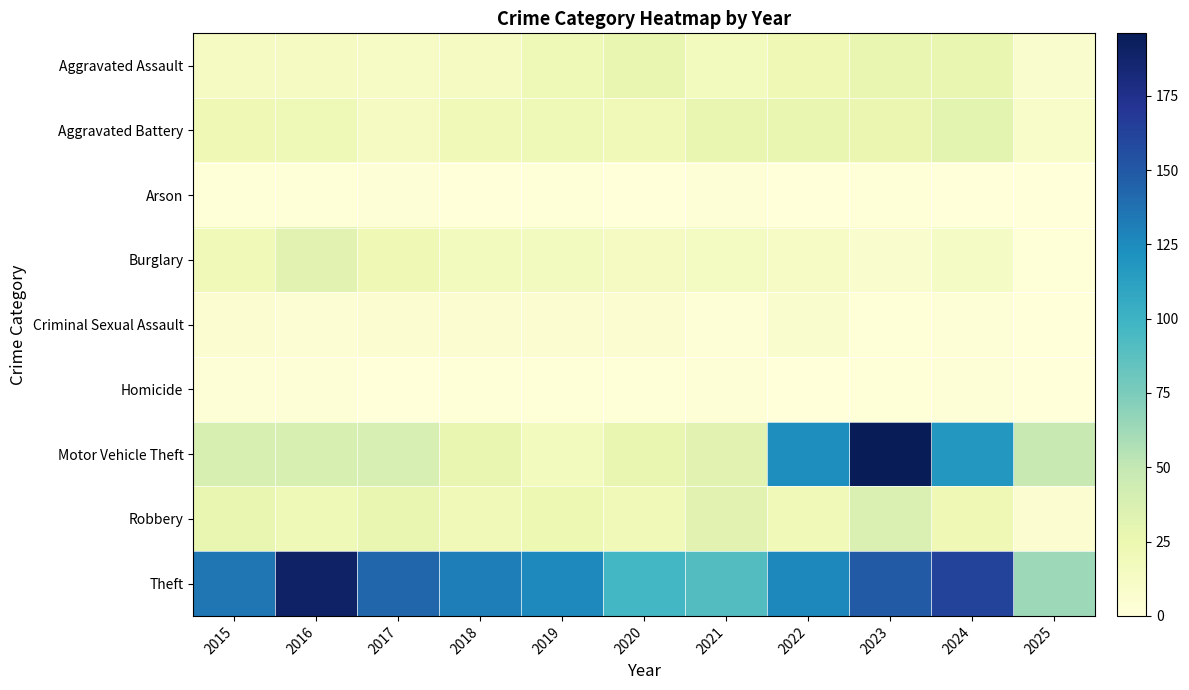

Reading left to right, transcribe all the data shown in this chart.

Aggravated Assault: 2015=15	2016=15	2017=12	2018=15	2019=21	2020=27	2021=17	2022=22	2023=28	2024=27	2025=8
Aggravated Battery: 2015=22	2016=21	2017=15	2018=20	2019=21	2020=20	2021=28	2022=27	2023=26	2024=31	2025=10
Arson: 2015=1	2016=1	2017=2	2018=0	2019=1	2020=0	2021=2	2022=0	2023=1	2024=0	2025=0
Burglary: 2015=20	2016=32	2017=22	2018=17	2019=16	2020=15	2021=14	2022=12	2023=7	2024=13	2025=1
Criminal Sexual Assault: 2015=5	2016=4	2017=5	2018=5	2019=6	2020=6	2021=2	2022=7	2023=1	2024=2	2025=0
Homicide: 2015=2	2016=3	2017=0	2018=1	2019=1	2020=1	2021=2	2022=0	2023=1	2024=2	2025=0
Motor Vehicle Theft: 2015=38	2016=38	2017=39	2018=27	2019=17	2020=27	2021=32	2022=124	2023=196	2024=118	2025=48
Robbery: 2015=27	2016=21	2017=28	2018=20	2019=24	2020=20	2021=32	2022=20	2023=37	2024=22	2025=6
Theft: 2015=135	2016=190	2017=143	2018=131	2019=126	2020=97	2021=91	2022=127	2023=149	2024=163	2025=63